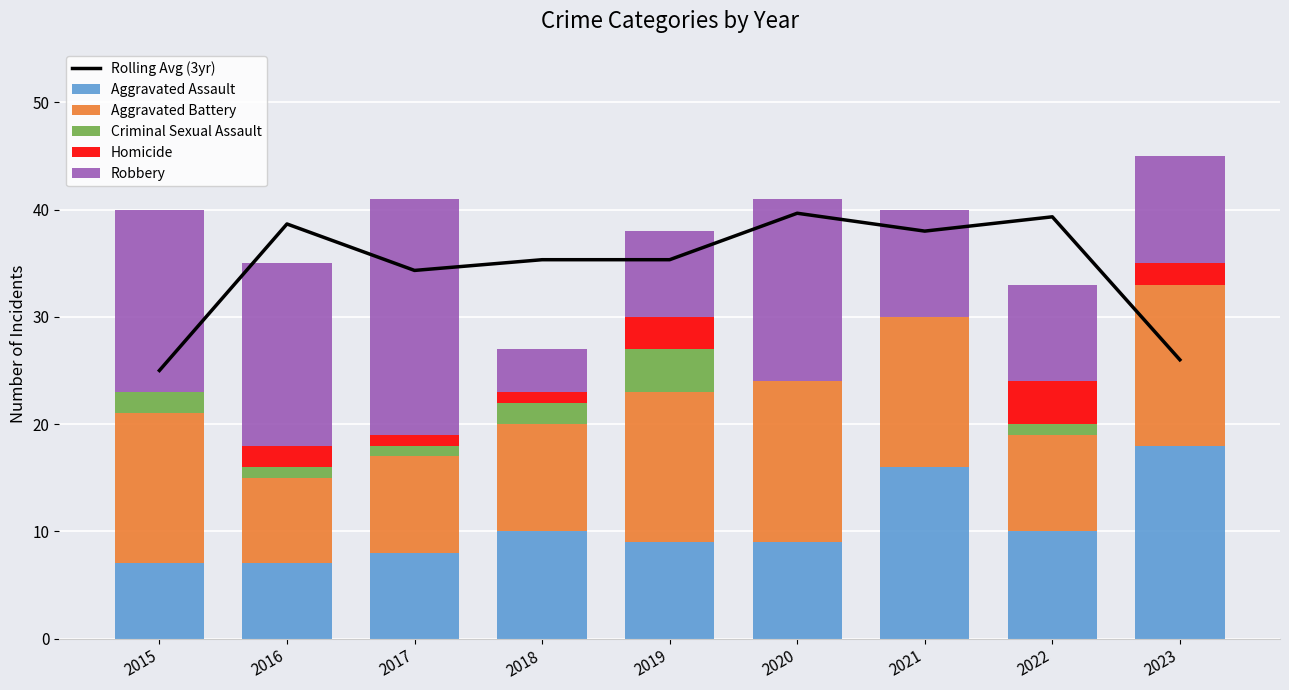

What is the minimum value for Aggravated Battery?

8.0